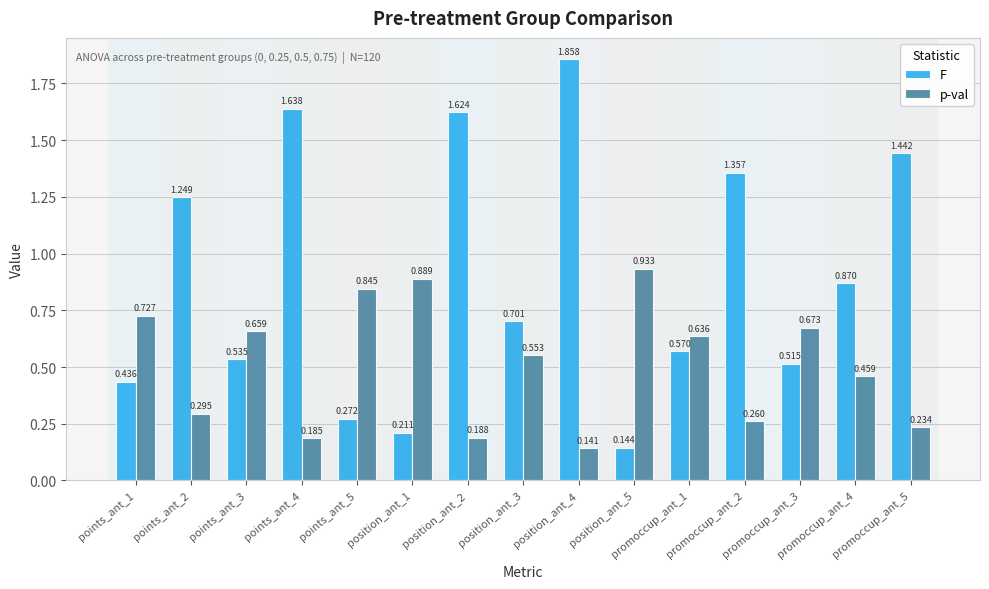

Does the chart contain stacked bars?

No